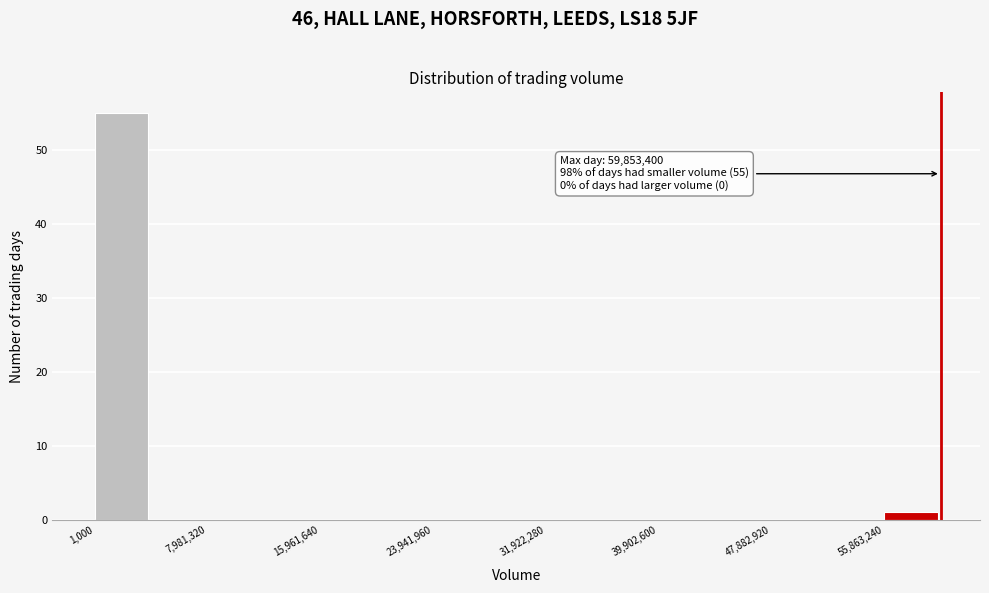

Read against the x-axis, roughly where is the centre of the tallest bar?

2000000